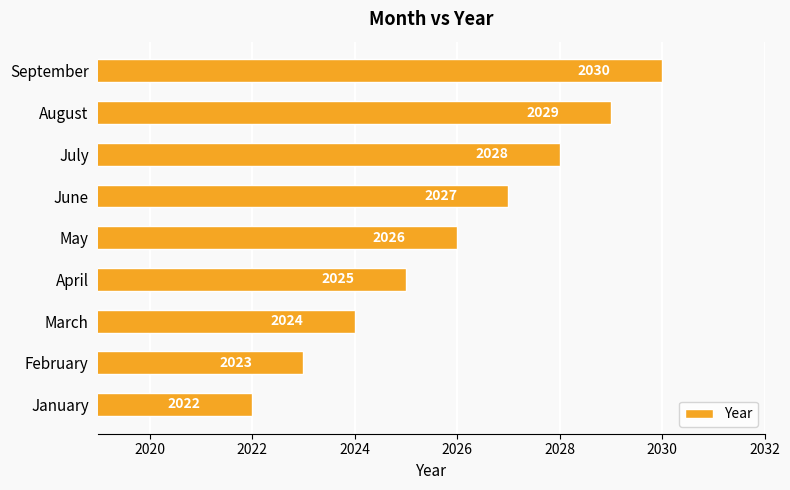

Reading bottom to top, transcribe all the data shown in this chart.

January=2022	February=2023	March=2024	April=2025	May=2026	June=2027	July=2028	August=2029	September=2030